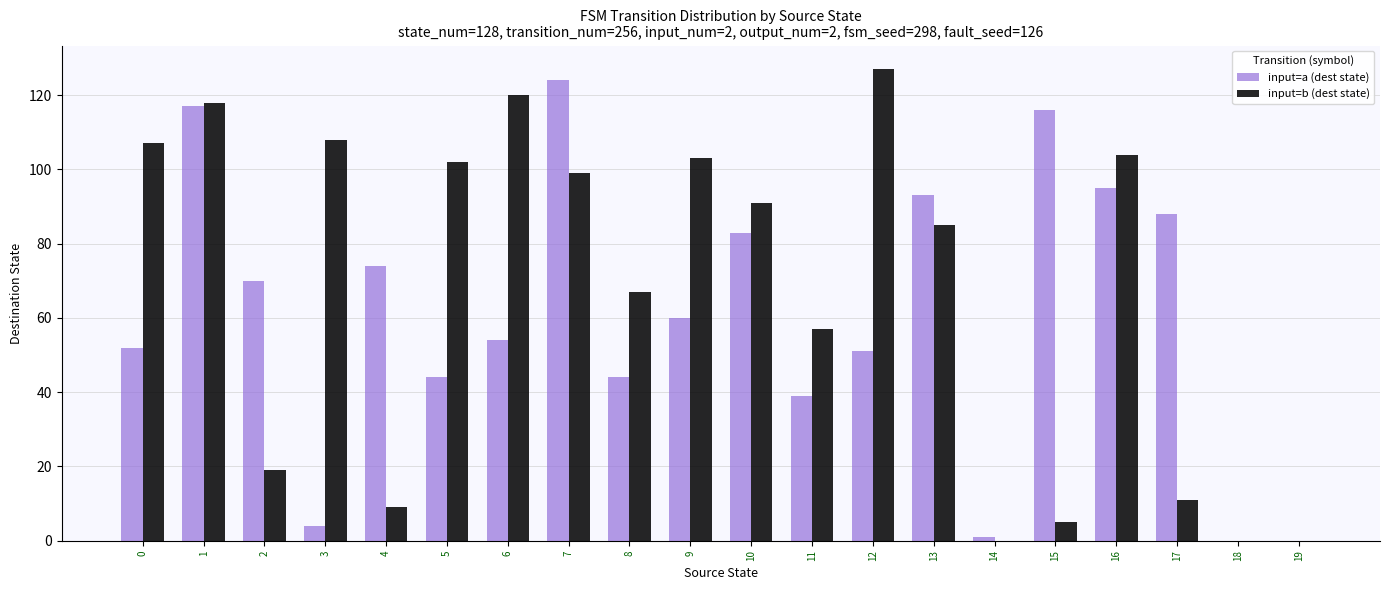

Does the chart contain stacked bars?

No